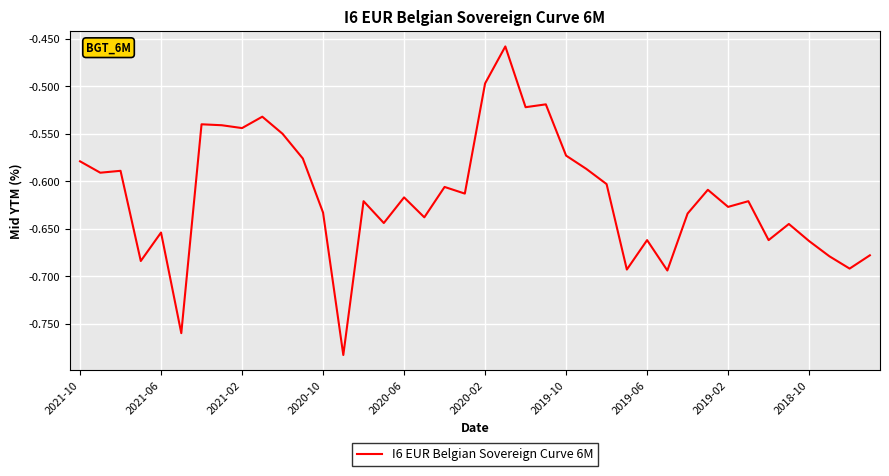

True or false: the data has more than 2 interior local peaks.

True